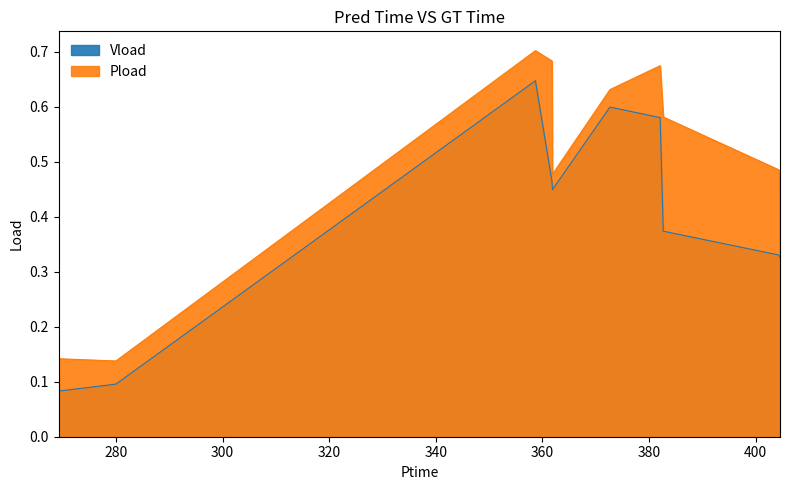

What position from the left is 382.092?

7